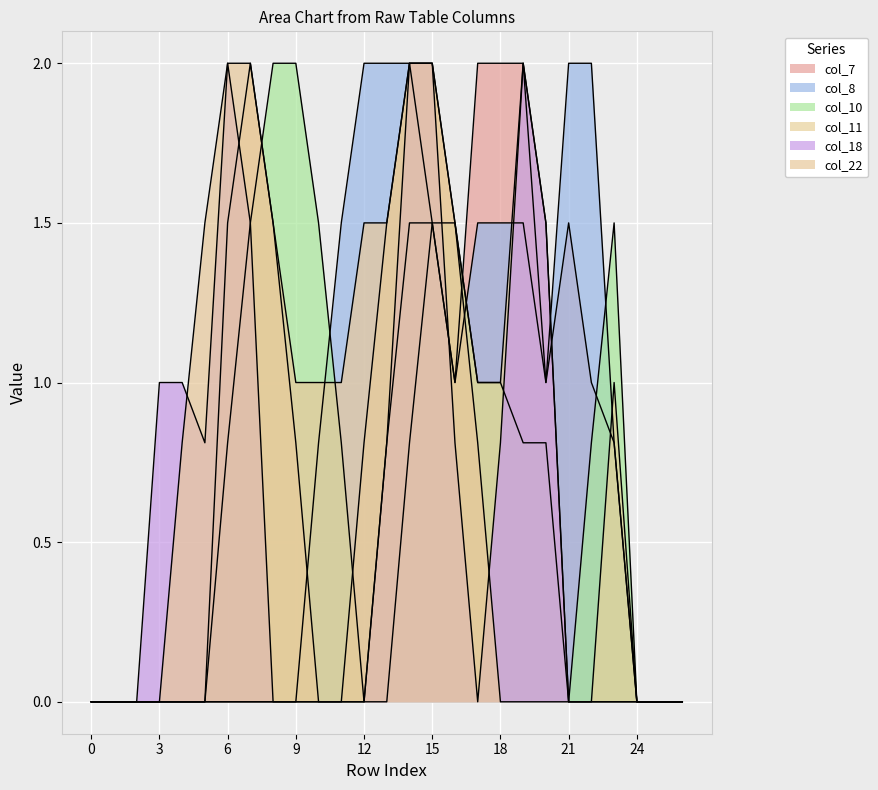

The value of col_10 at 17 is 1.0. True or false?

True